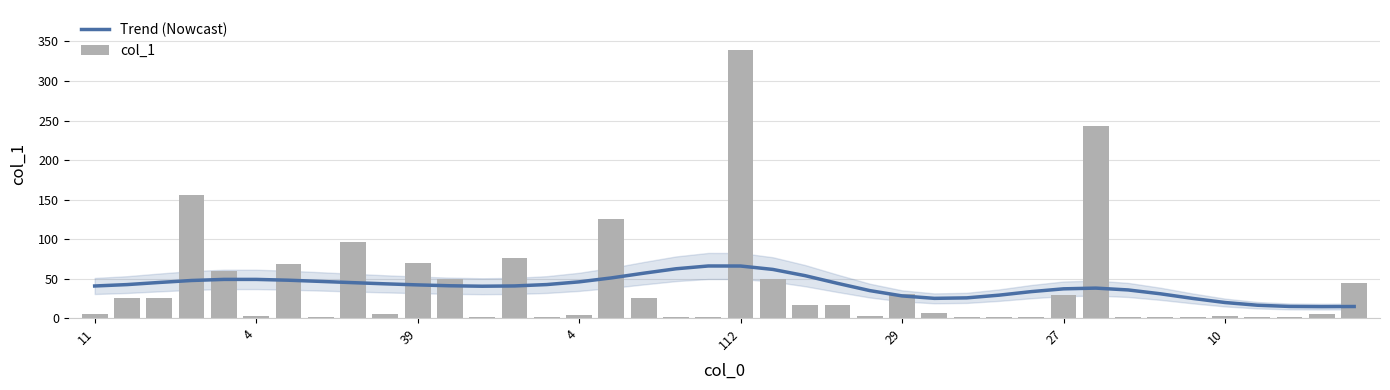

The value of Trend (Nowcast) at 27 is 35.5. True or false?

False